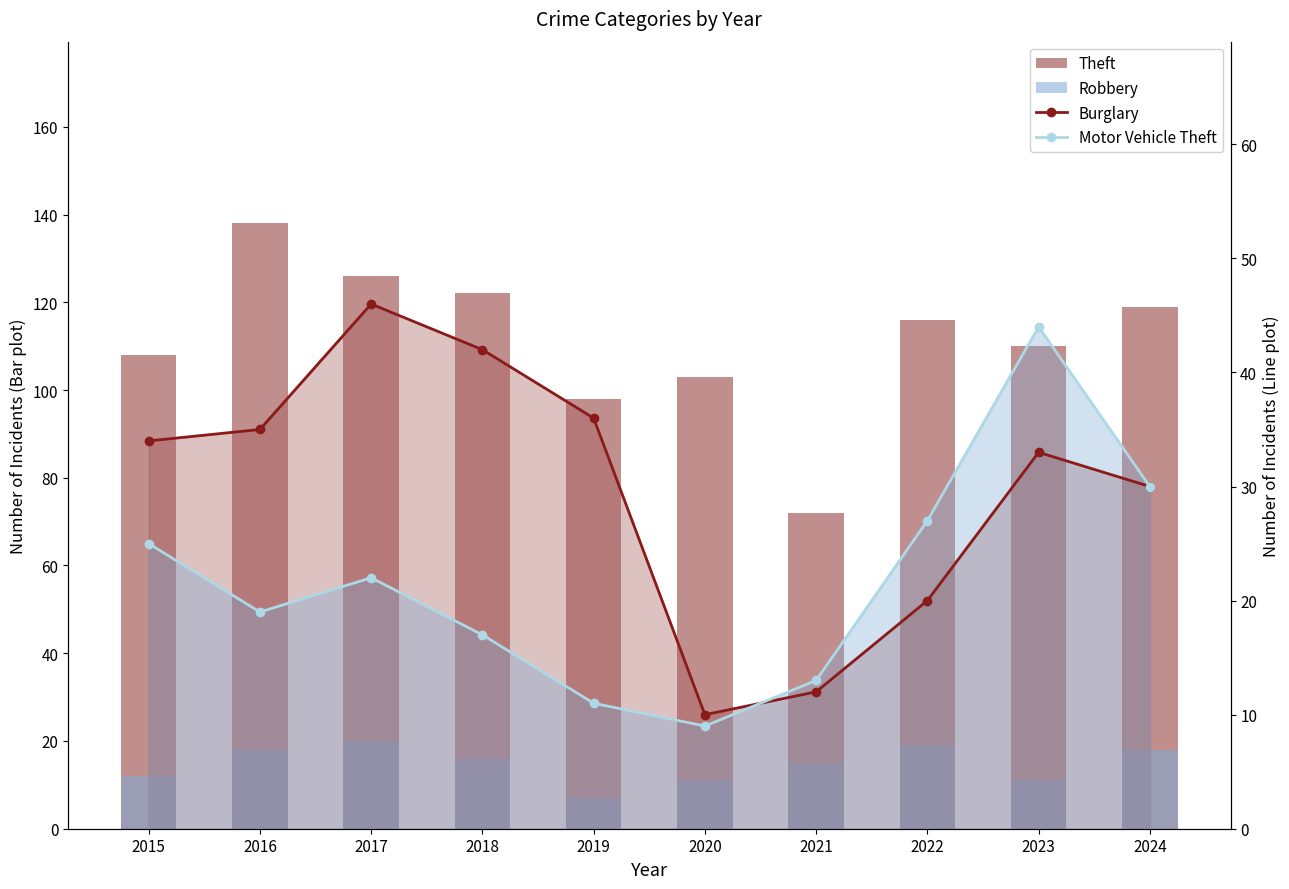

What is the average value of the Burglary series?

30